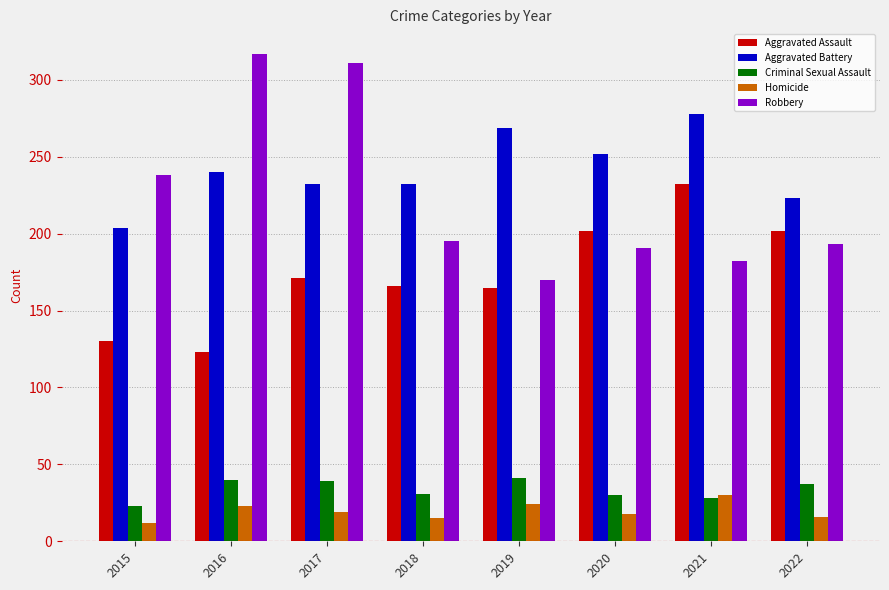

Where does the Homicide series first go above 19?

2016